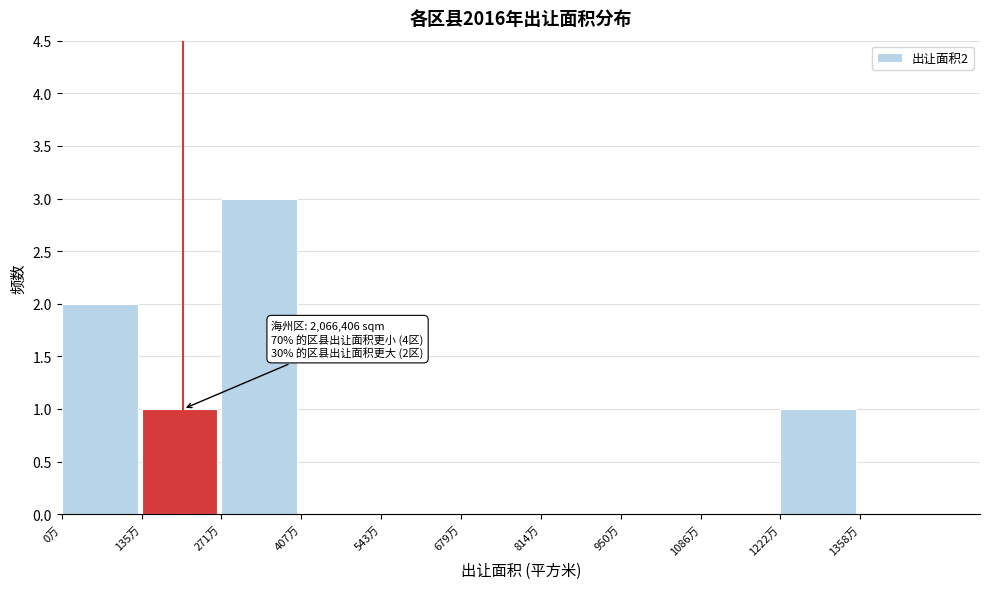

Reading right to left, what are all the values shown in this chart?

1358万=0	1222万=1	1086万=0	950万=0	814万=0	679万=0	543万=0	407万=0	271万=3	135万=1	0万=2